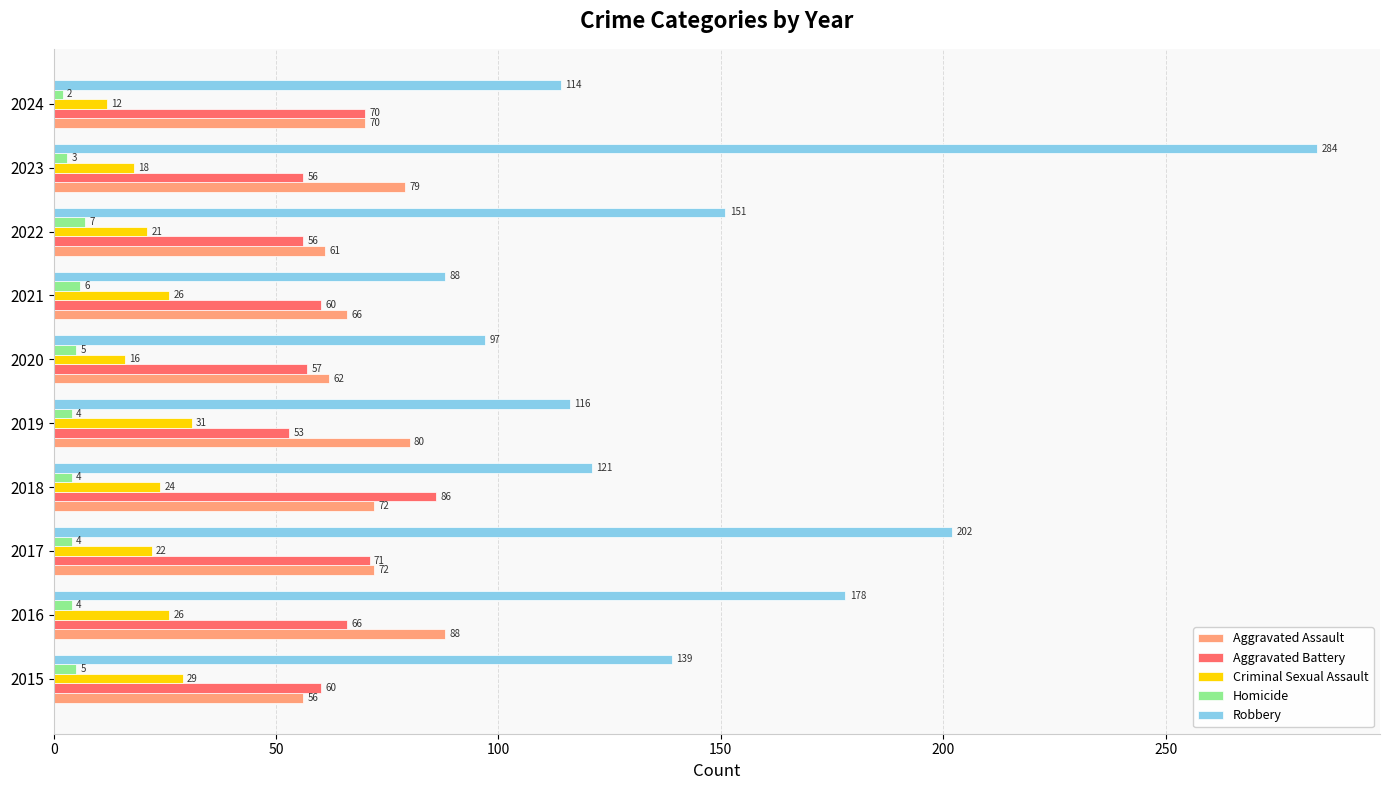

What is the average value of the Aggravated Assault series?

71